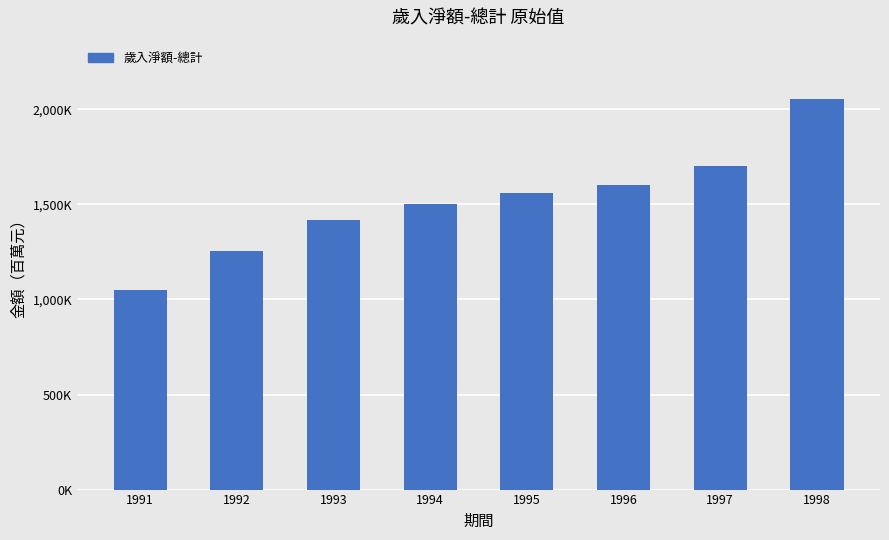

Does the chart contain any negative values?

No